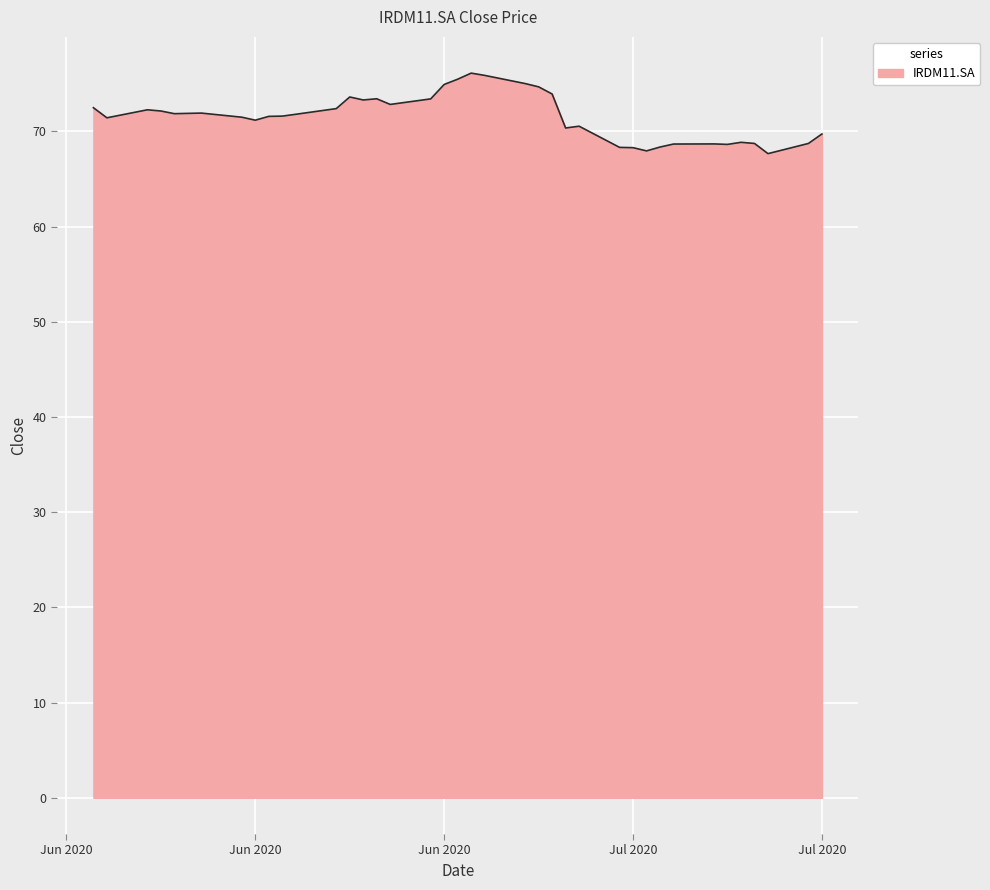

What is the difference between the maximum and minimum values?

8.5